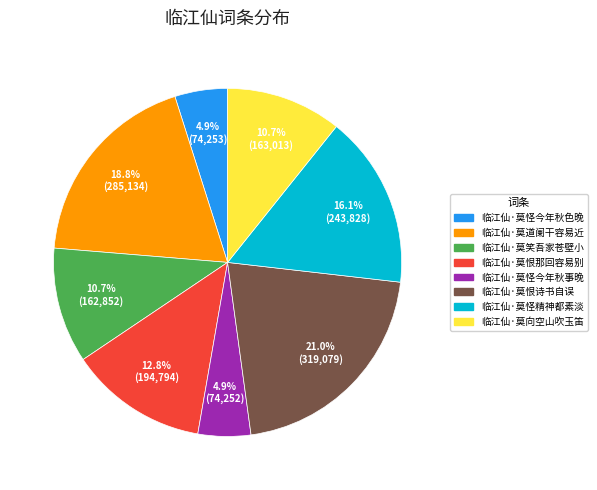

How much of the chart is everything except 临江仙·莫向空山吹玉笛?

89.3%